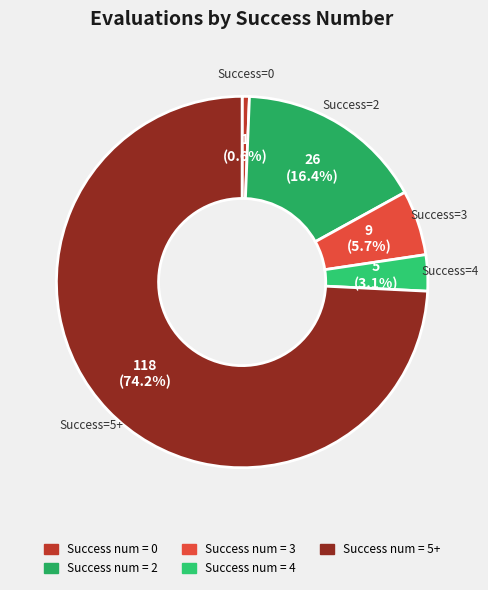

Count the number of slices in the pie.

5